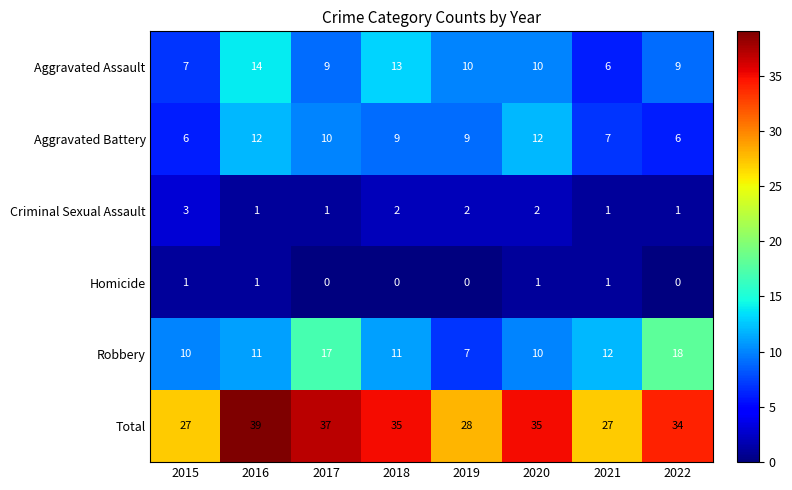

Which series has the largest range (max minus min)?

Total